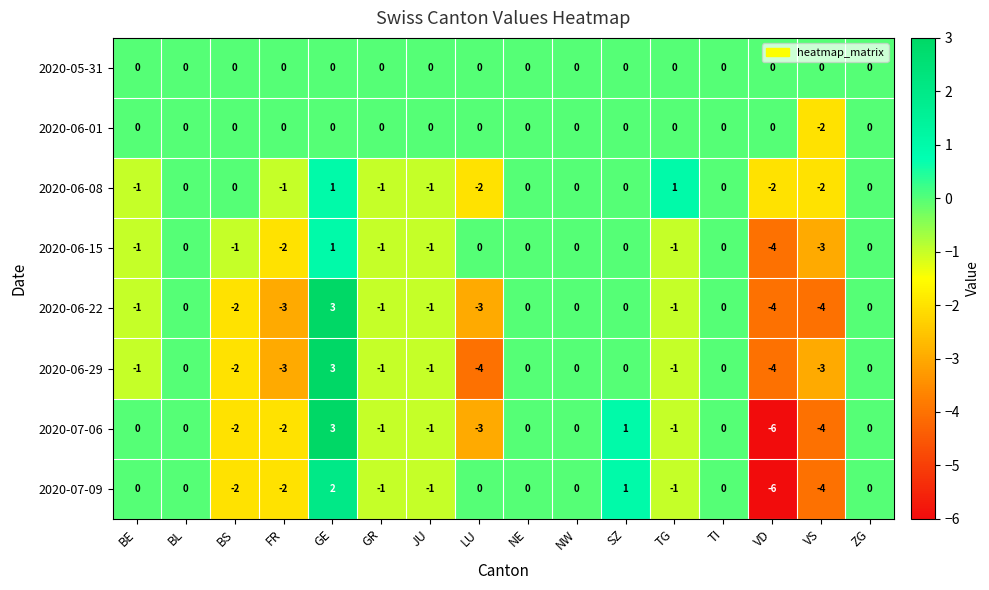

Where does the 2020-06-22 series first go above -1?

BL